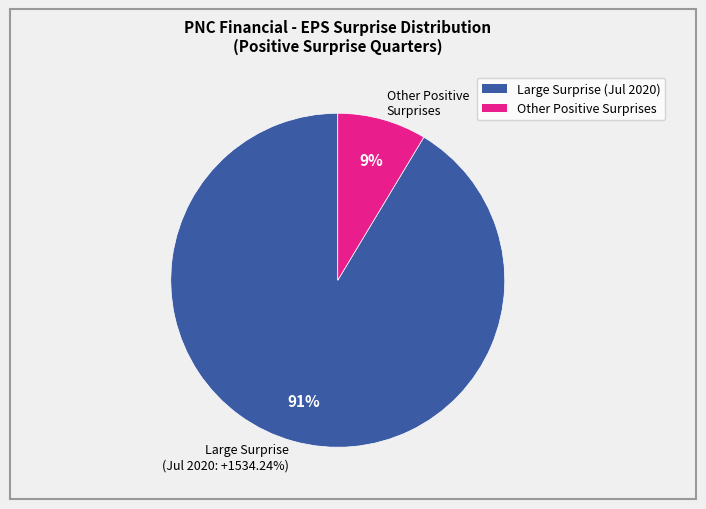

True or false: Oct 2020 (+59.83%) accounts for 4% of the total.

True